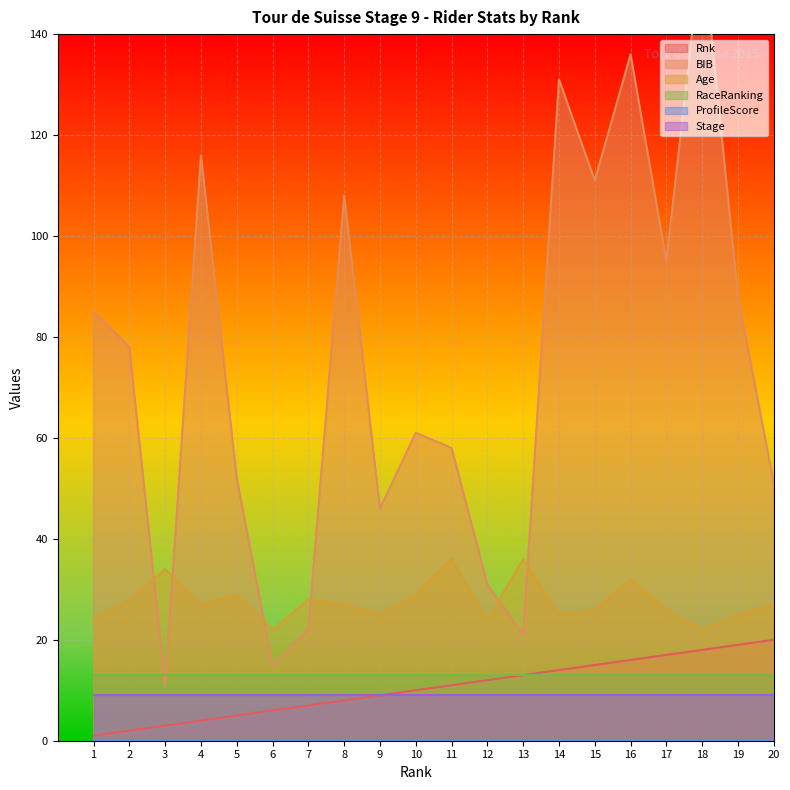

What is the value of the Age point at the 13th from the left?

36